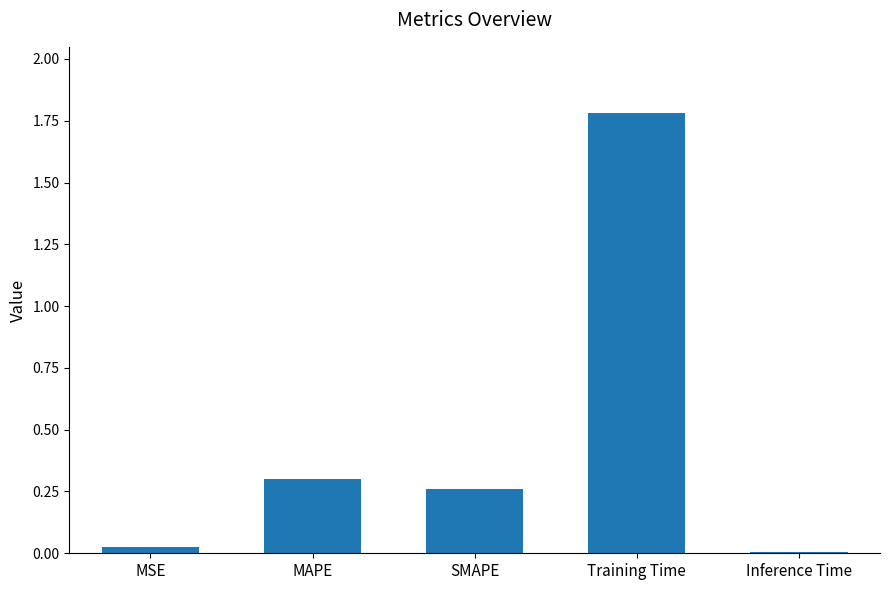

Which label corresponds to the smallest value in the chart?

Inference Time